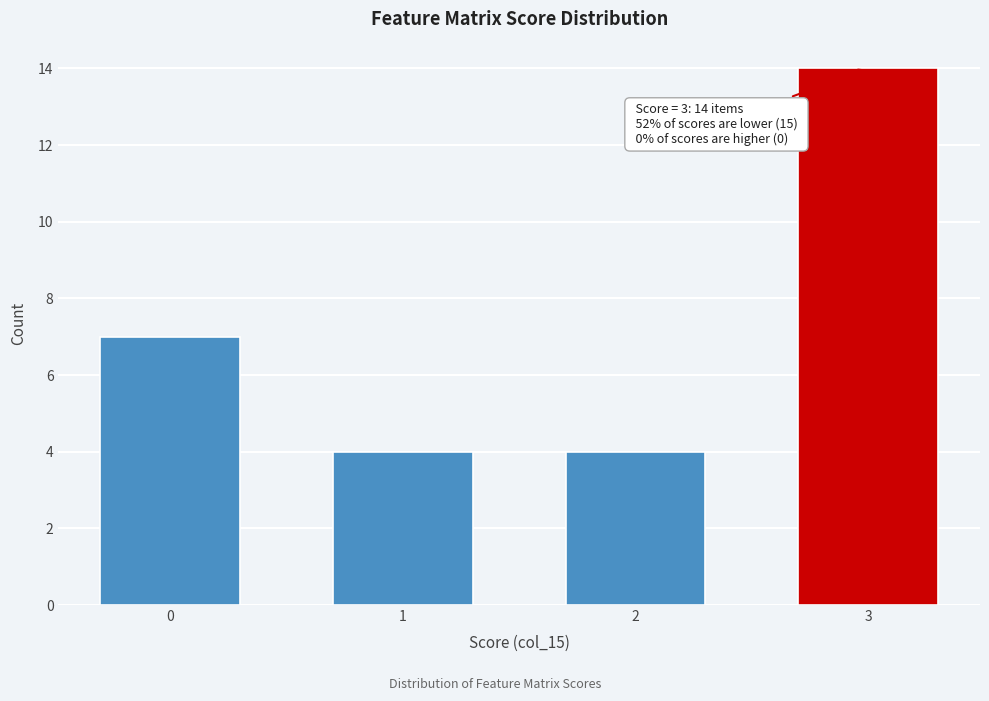

Reading left to right, list all the values displayed in this chart.

0=7	1=4	2=4	3=14